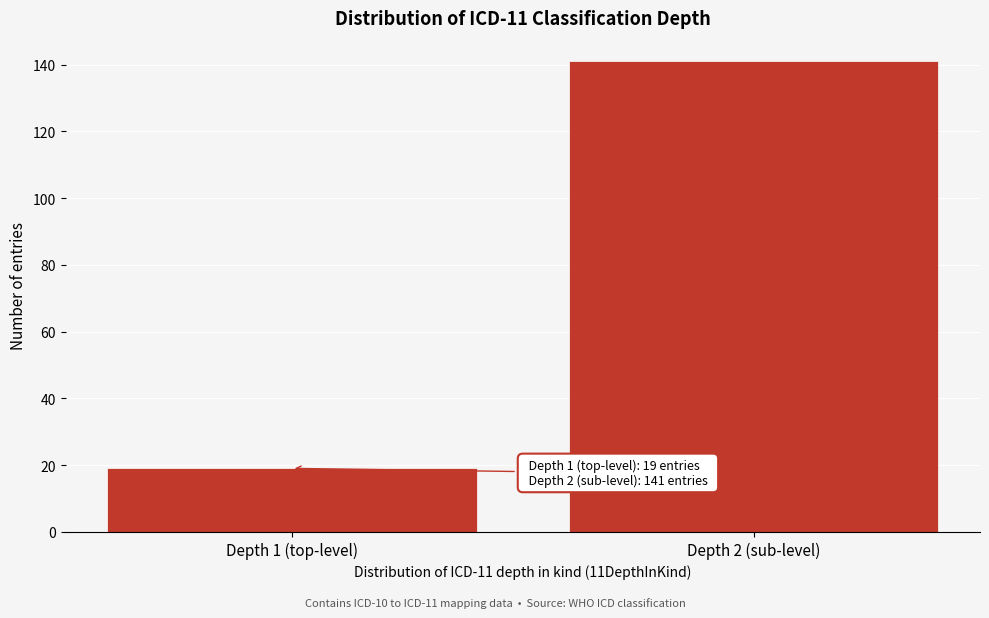

Reading left to right, transcribe all the data shown in this chart.

Depth 1 (top-level)=19	Depth 2 (sub-level)=141